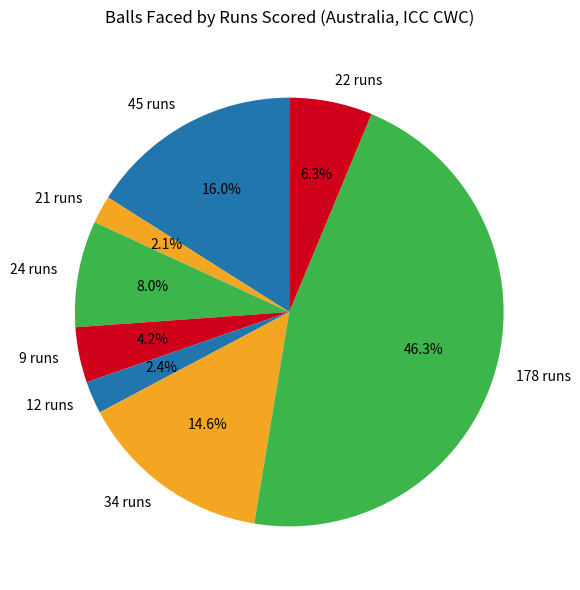

Is there any slice that represents more than half of the pie?

No